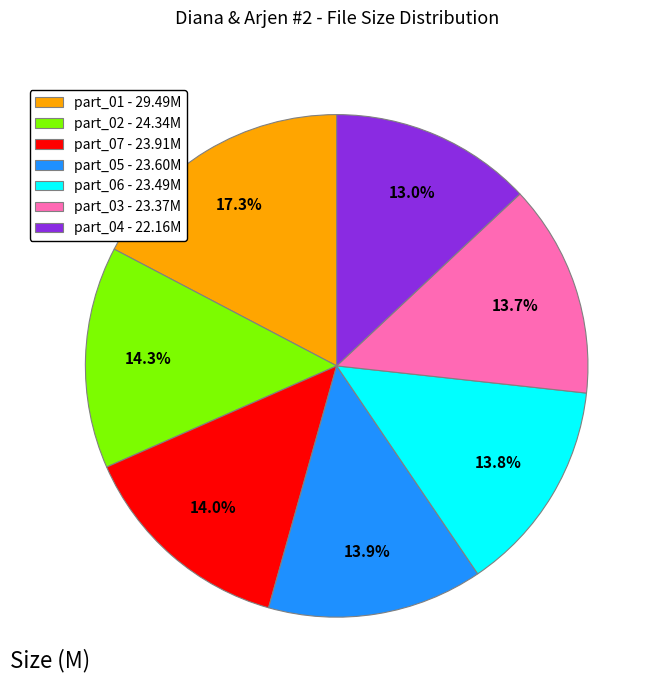

Does any single category account for the majority?

No